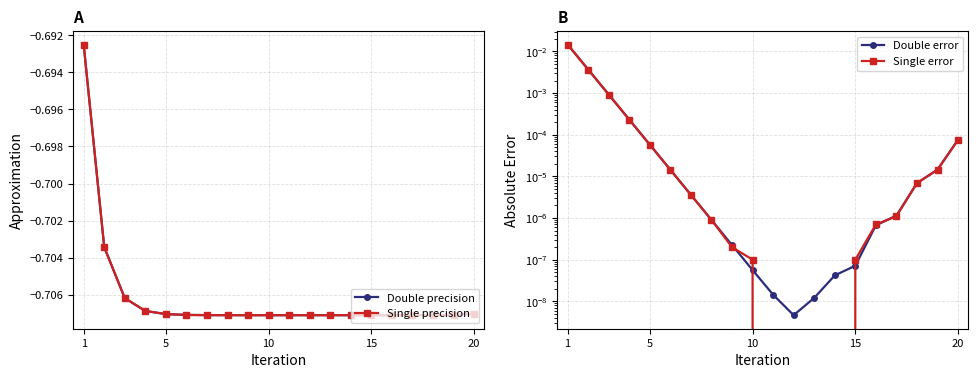

At which category does the chart reach its peak across all series?

1